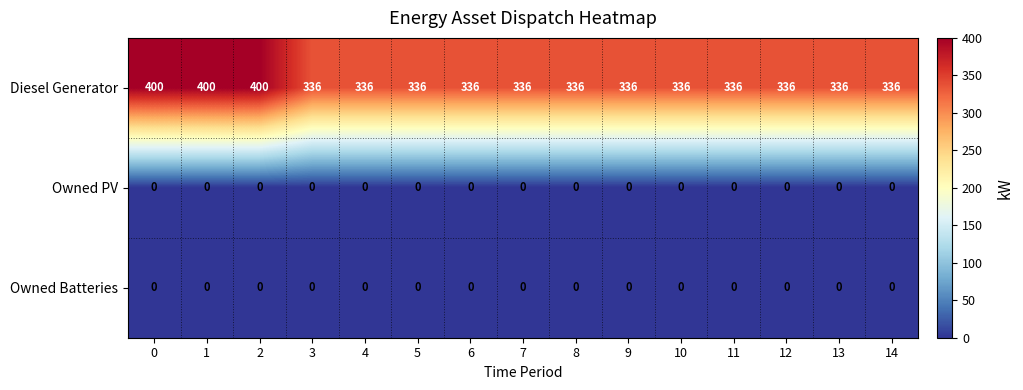

Which series has the largest range (max minus min)?

Diesel Generator